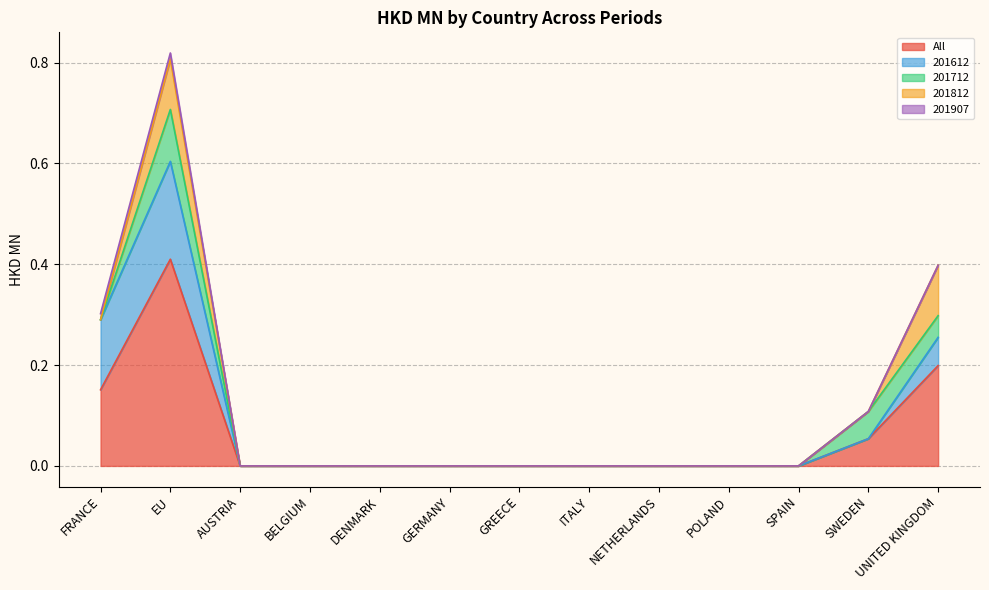

Between DENMARK and GERMANY, which series saw the biggest shift?

All